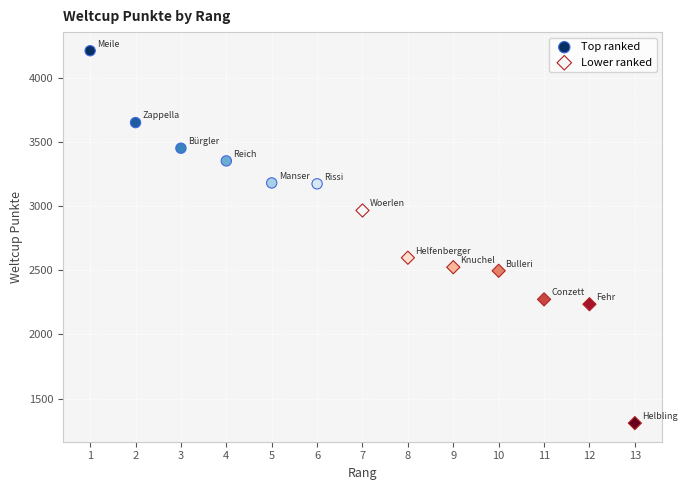

Which series has the widest spread of Y values?

Lower ranked